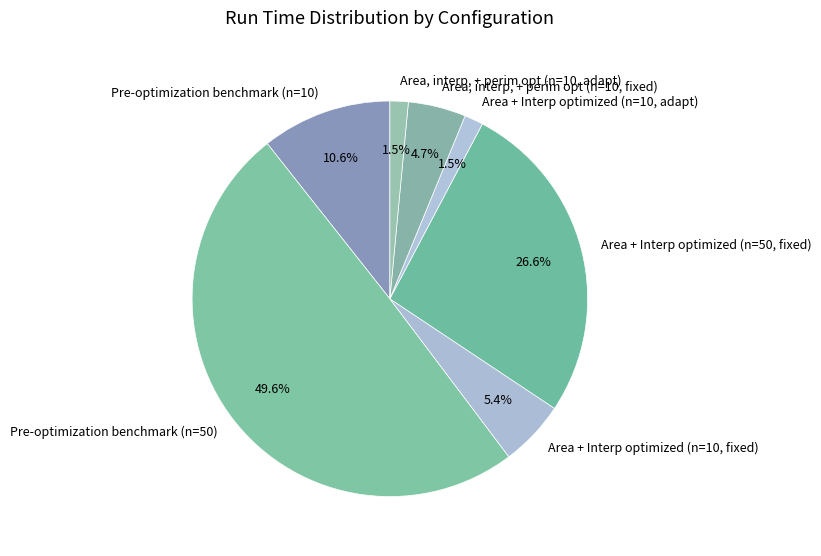

Is Area, interp, + perim opt (n=10, fixed) the majority of the pie?

No